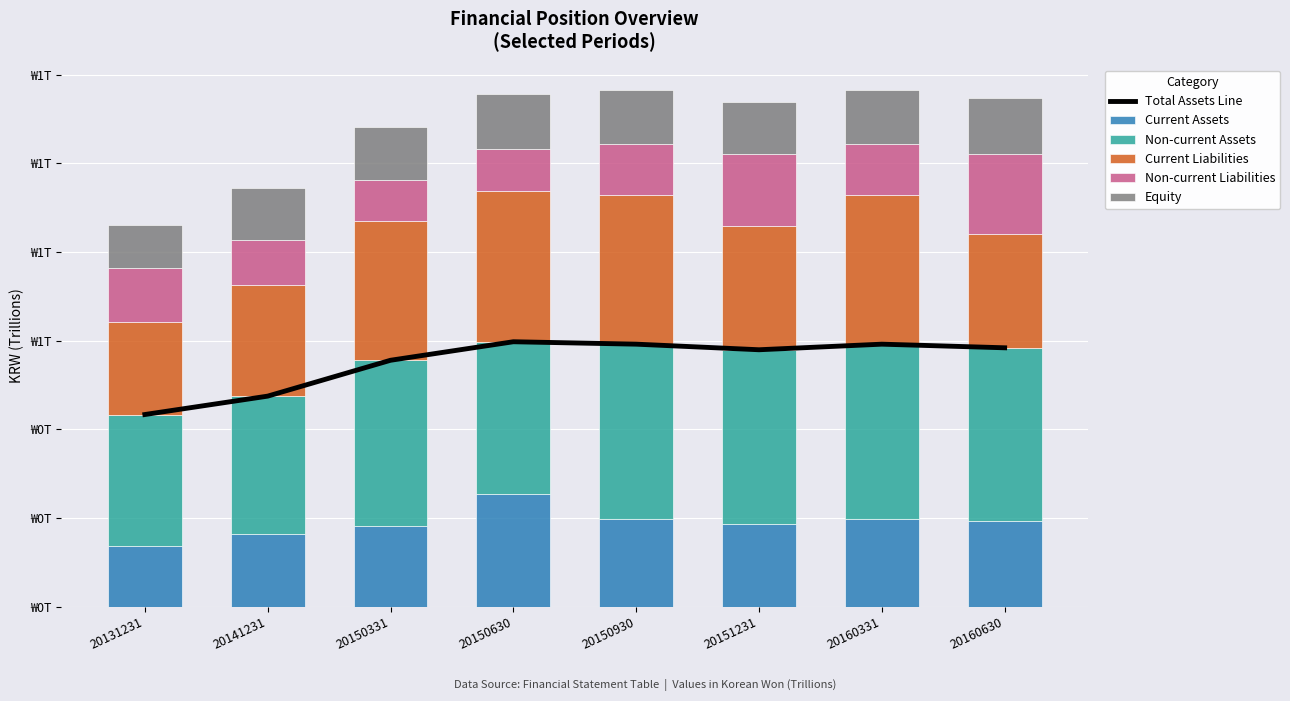

How many distinct data groups are displayed?

6